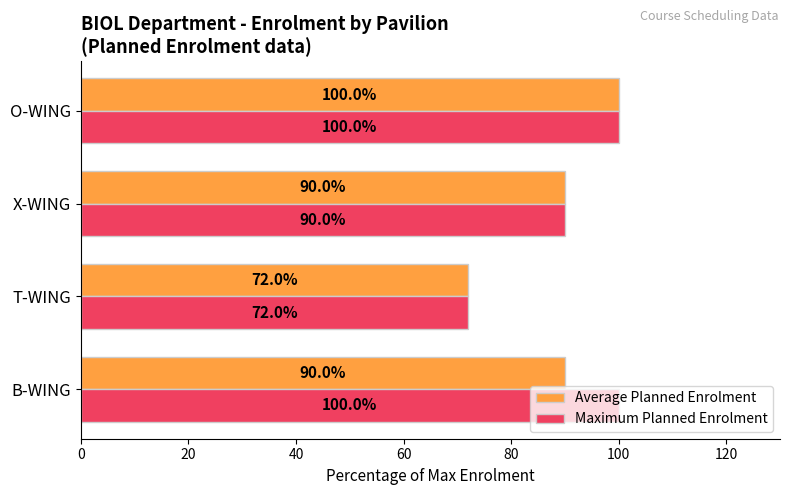

True or false: Maximum Planned Enrolment has a value of 152 at B-WING.

False